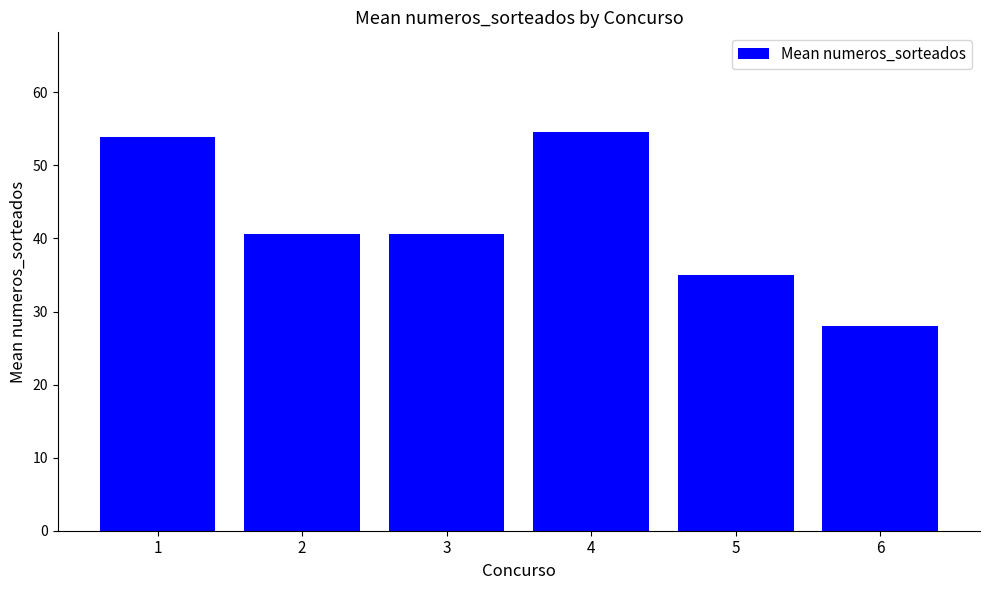

Read the value at 1.

53.9